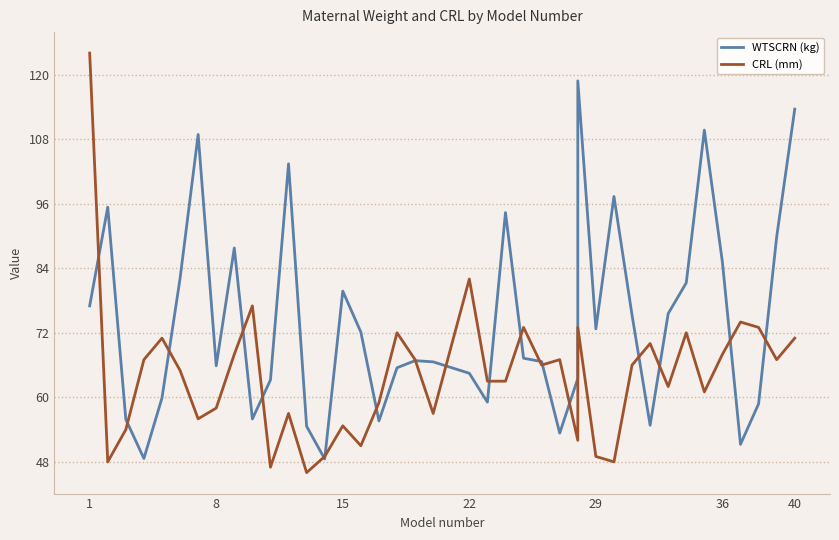

What is the value of the CRL (mm) point at the 26th from the left?

67.0